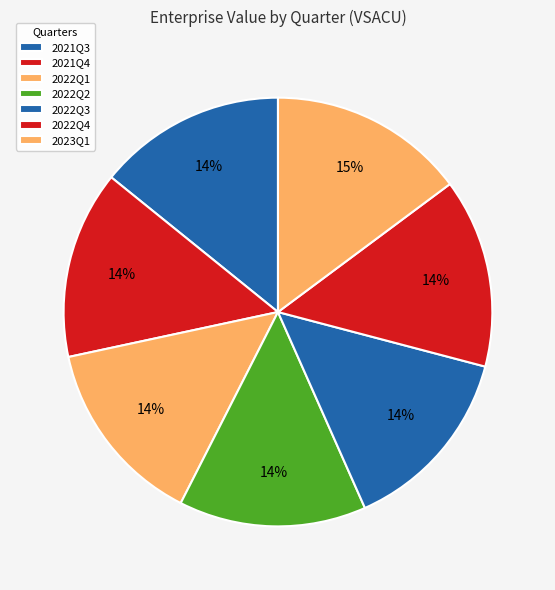

How many slices are in this pie chart?

7